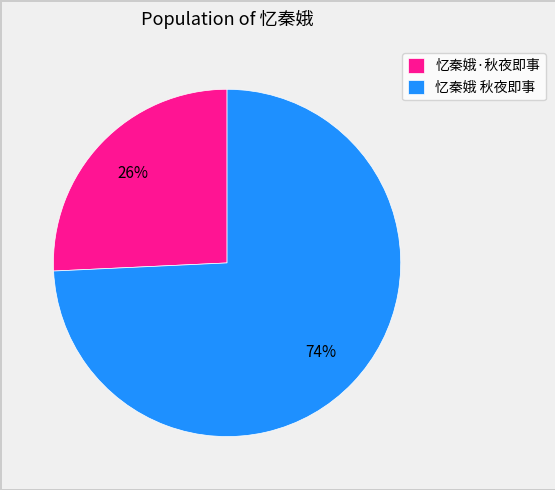

To the nearest percent, what portion does 忆秦娥 秋夜即事 represent?

74%